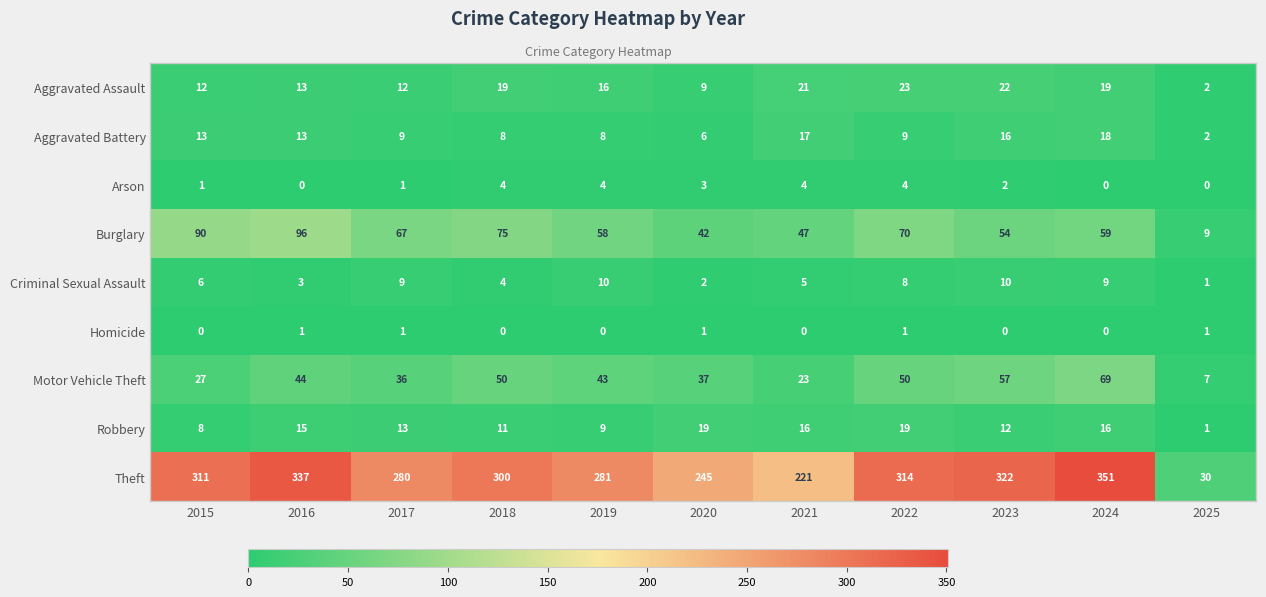

What is the total value across all series at 2024?

541